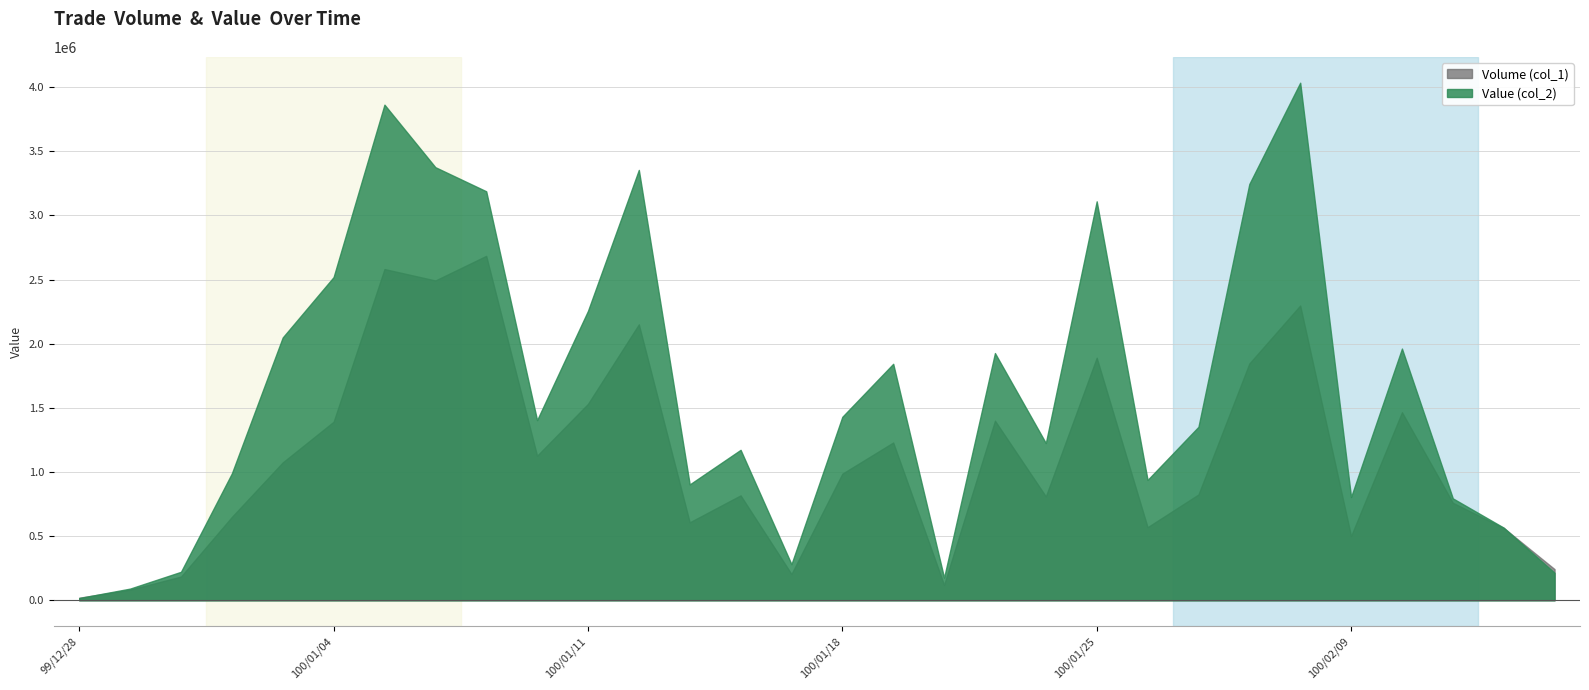

Reading right to left, list all the values displayed in this chart.

Volume (col_1): 100/02/15=243000	100/02/14=564000	100/02/11=760000	100/02/10=1466000	100/02/09=501000	100/02/08=2298000	100/01/28=1846000	100/01/27=825000	100/01/26=570000	100/01/25=1891000	100/01/24=810000	100/01/21=1400000	100/01/20=120000	100/01/19=1230000	100/01/18=987000	100/01/17=205000	100/01/14=818000	100/01/13=608000	100/01/12=2151000	100/01/11=1531000	100/01/10=1127000	100/01/07=2685000	100/01/06=2493000	100/01/05=2582000	100/01/04=1392000	100/01/03=1075000	99/12/31=650000	99/12/30=185000	99/12/29=83000	99/12/28=20000
Value (col_2): 100/02/15=214350	100/02/14=566160	100/02/11=794580	100/02/10=1962040	100/02/09=804760	100/02/08=4034330	100/01/28=3244740	100/01/27=1352200	100/01/26=937940	100/01/25=3109770	100/01/24=1225580	100/01/21=1927120	100/01/20=176310	100/01/19=1843420	100/01/18=1430290	100/01/17=281110	100/01/14=1172730	100/01/13=903070	100/01/12=3354620	100/01/11=2255590	100/01/10=1404150	100/01/07=3188120	100/01/06=3375850	100/01/05=3863350	100/01/04=2519170	100/01/03=2048720	99/12/31=988710	99/12/30=222010	99/12/29=91080	99/12/28=17200